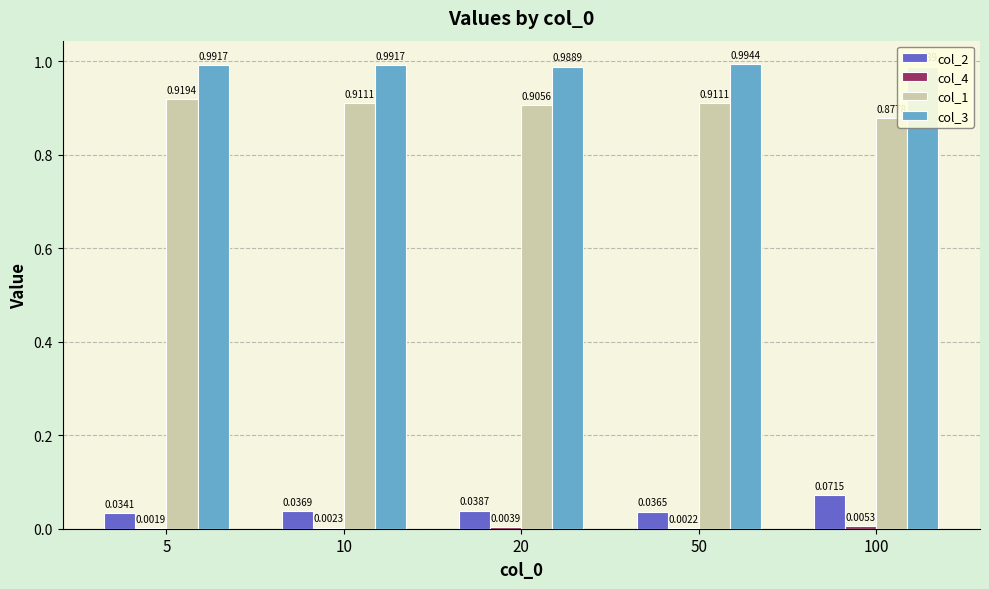

How many bars are there in each group?

4